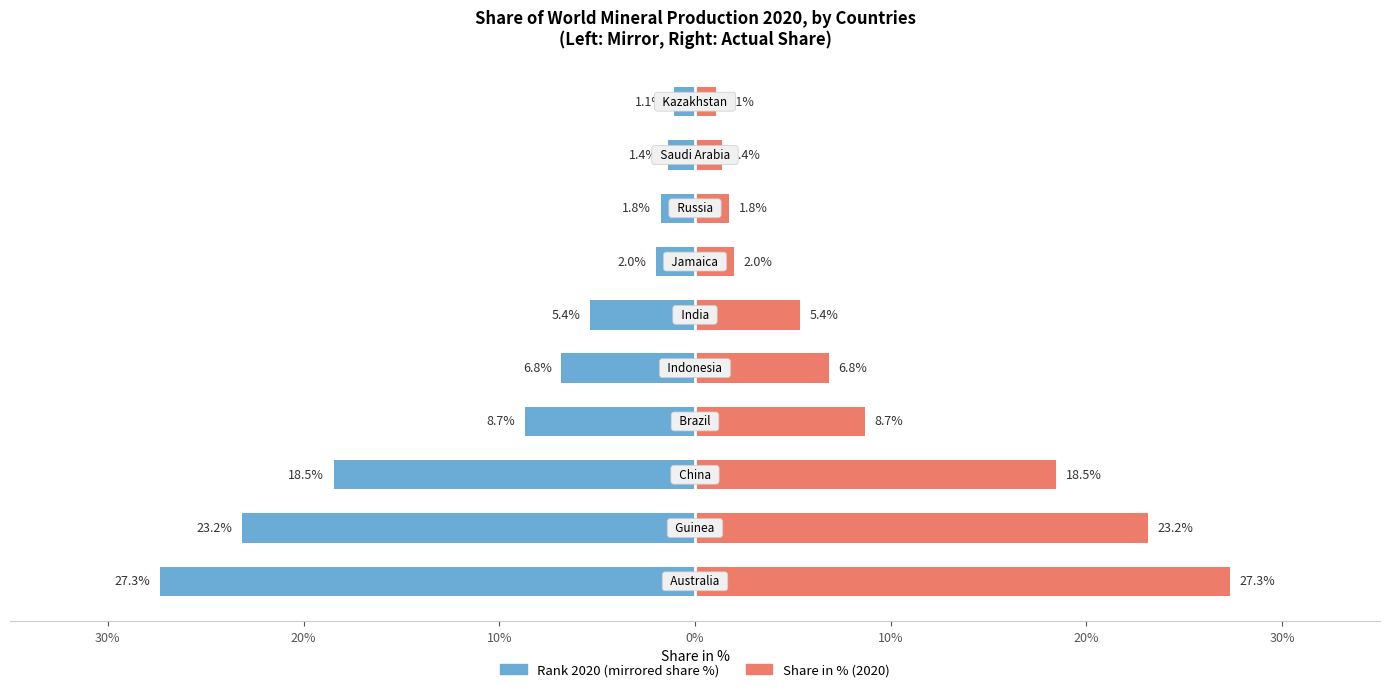

How many categories are shown in the chart?

10